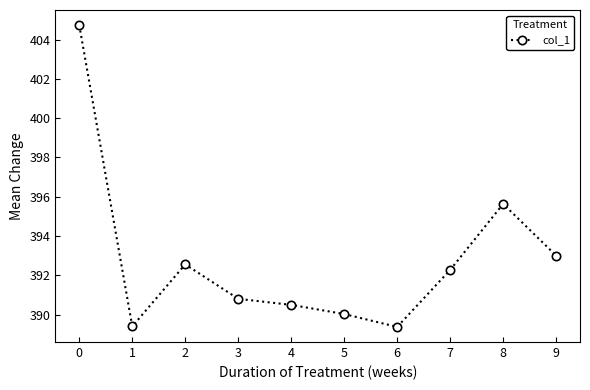

How many points are higher than both their immediate neighbors (excluding endpoints)?

2